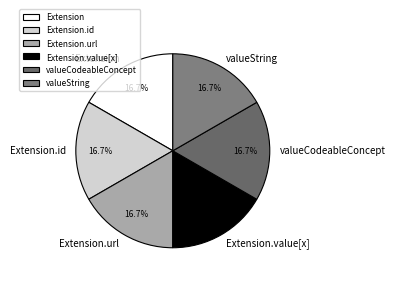

Is the sum of Extension.value[x] and Extension.id greater than half?

No